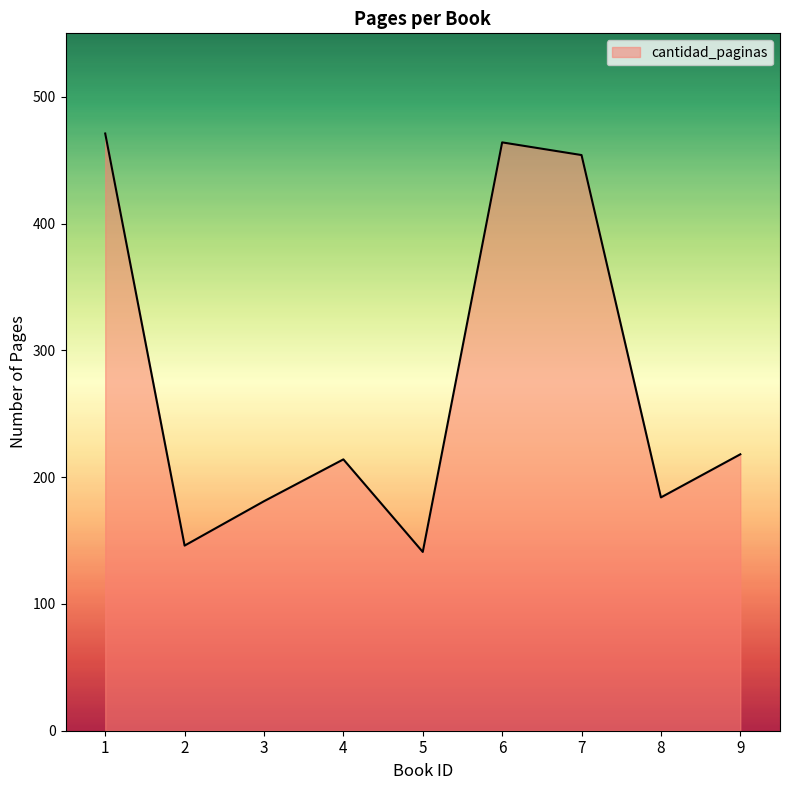

True or false: the data shows 181 at 3.

True